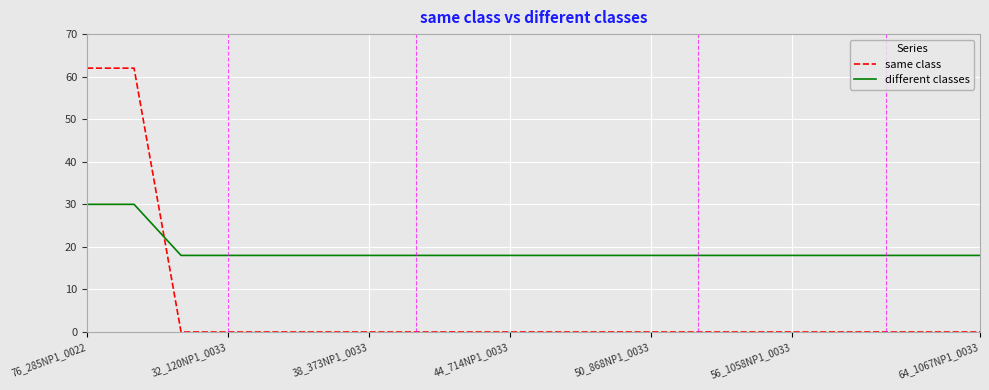

True or false: same class and different classes cross at least once.

True